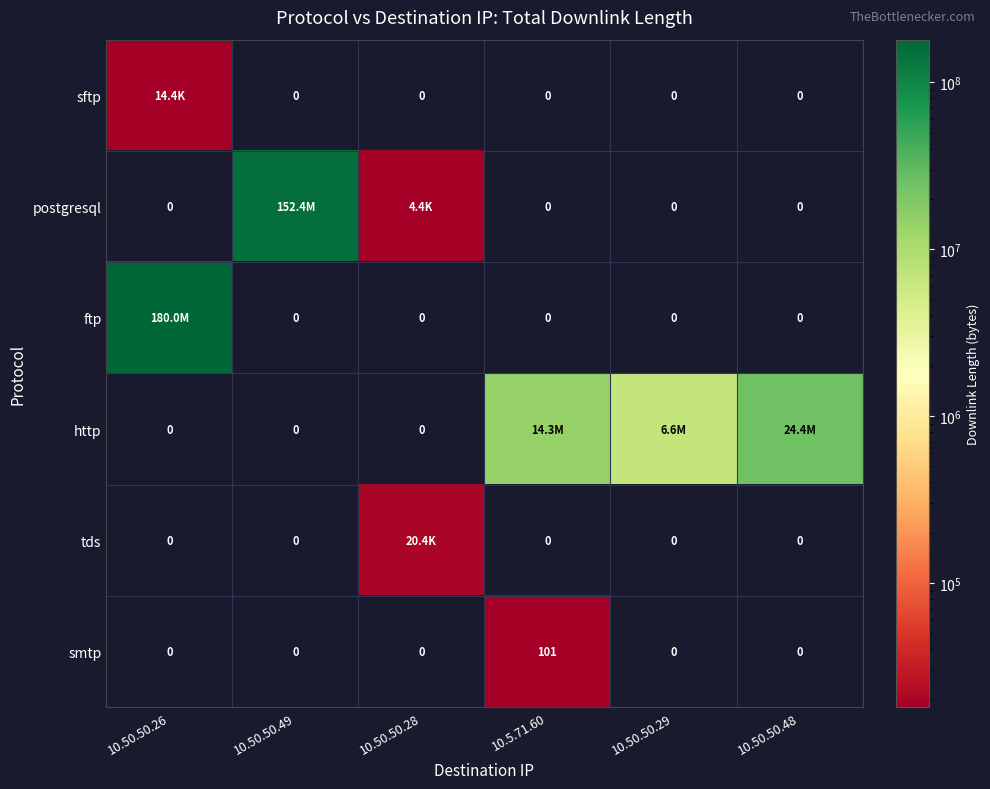

What is the maximum value shown in the chart?

180014113